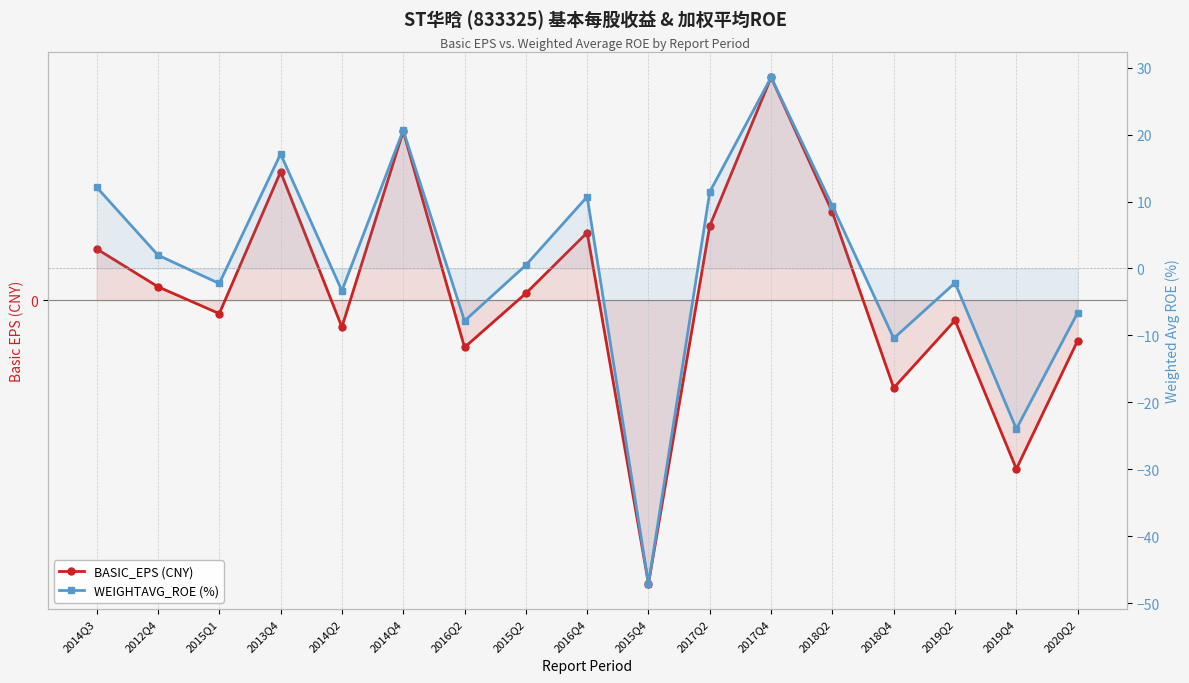

What position from the right is 2014Q3?

17